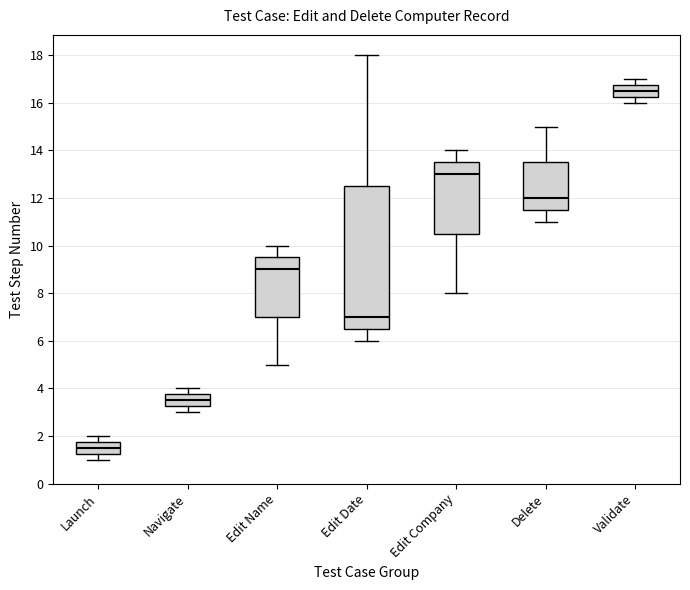

Reading left to right, transcribe this box plot: for each box, give where its median line is, the range the box spans, and where its two whiskers end, as read against the y-axis. The values are not printed on the chart, so give them approximately, as read against the axis.

Launch: median 1.6, box 1.2 to 1.8, whiskers 1.0 to 2.0
Navigate: median 3.6, box 3.2 to 3.8, whiskers 3.0 to 4.0
Edit Name: median 9.0, box 7.0 to 9.6, whiskers 5.0 to 10.0
Edit Date: median 7.0, box 6.6 to 12.6, whiskers 6.0 to 18.0
Edit Company: median 13.0, box 10.6 to 13.6, whiskers 8.0 to 14.0
Delete: median 12.0, box 11.6 to 13.6, whiskers 11.0 to 15.0
Validate: median 16.6, box 16.2 to 16.8, whiskers 16.0 to 17.0